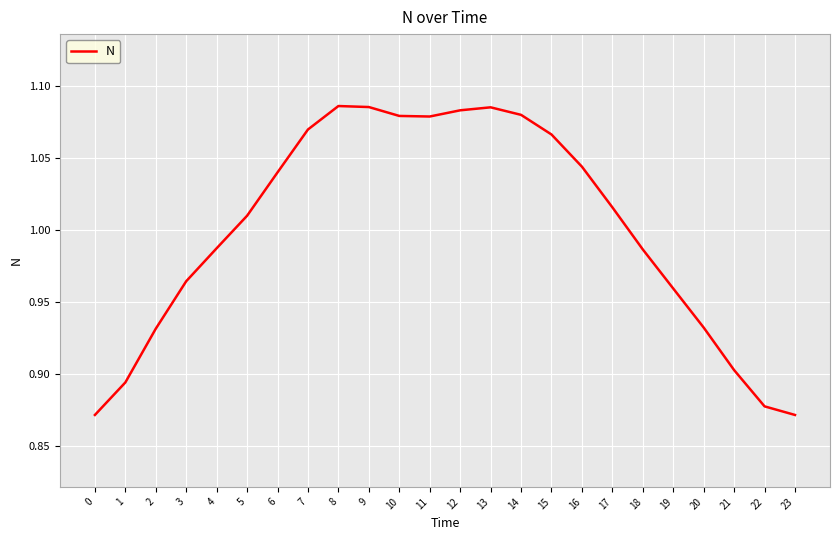

The chart shows a value of 1.5 at 13. True or false?

False